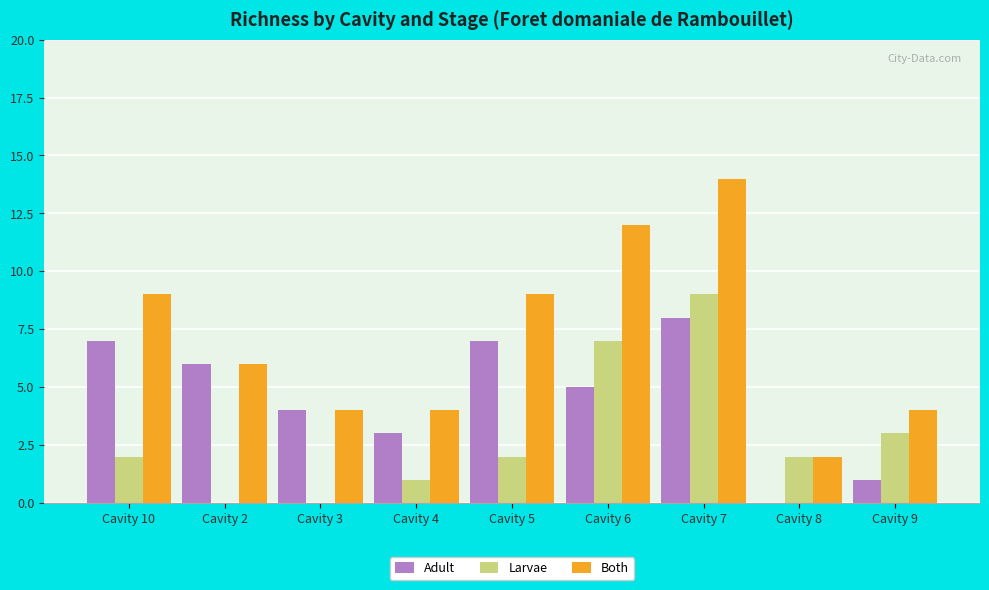

What is the sum of all Larvae values?

26